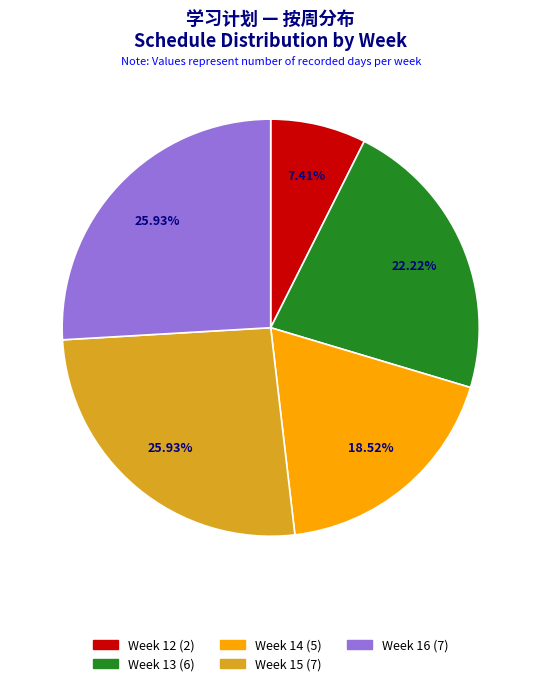

Does Week 12 (2) account for over 50% of the chart?

No